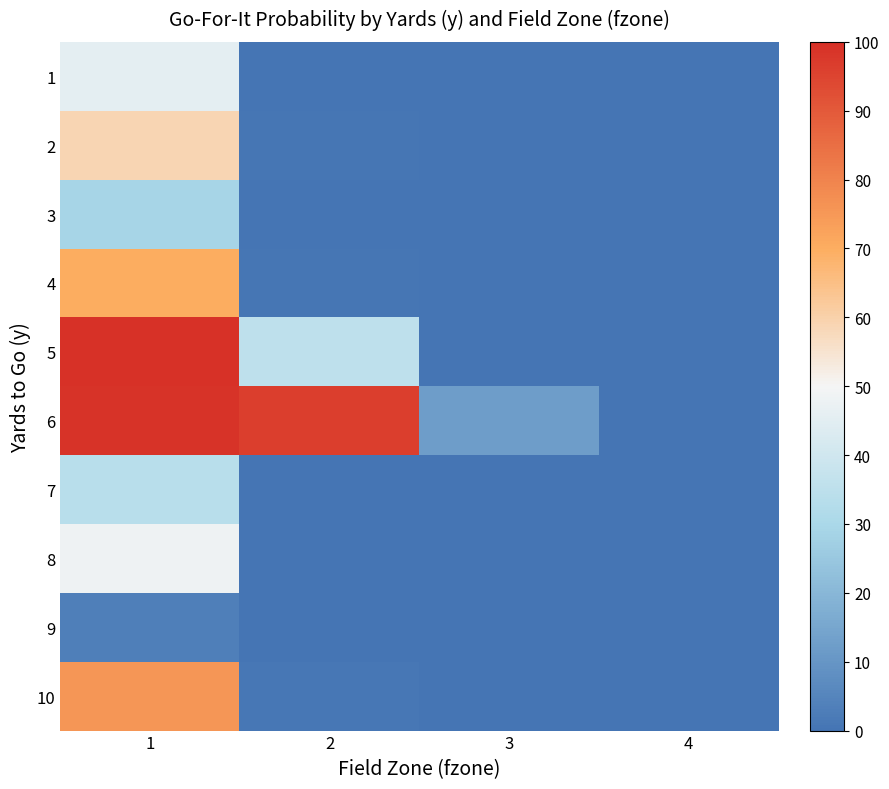

Rank the series at 3 from highest to lowest value.

6, 1, 2, 3, 4, 5, 7, 8, 9, 10